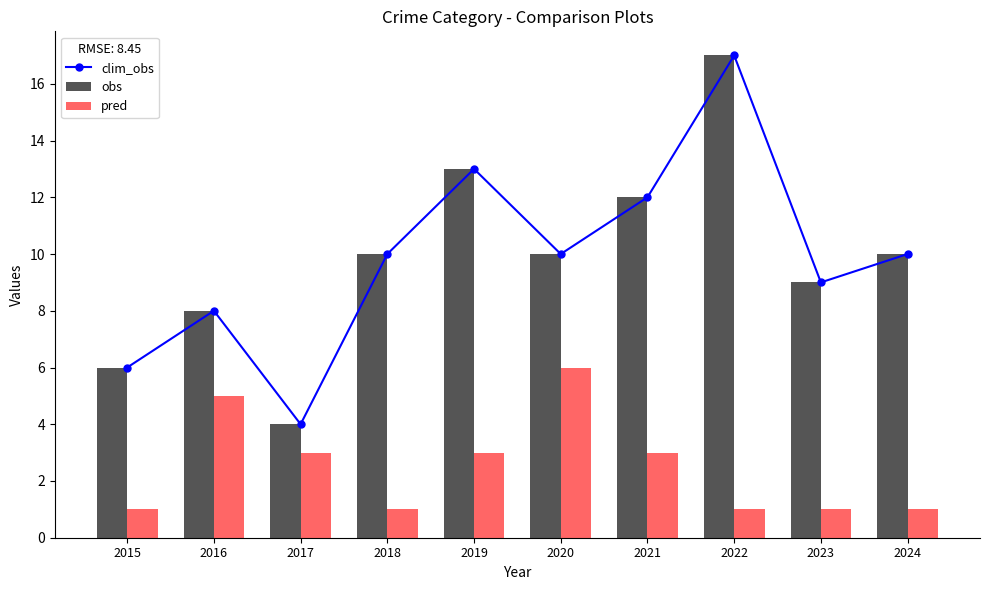

How many values in the clim_obs series exceed 10?

3